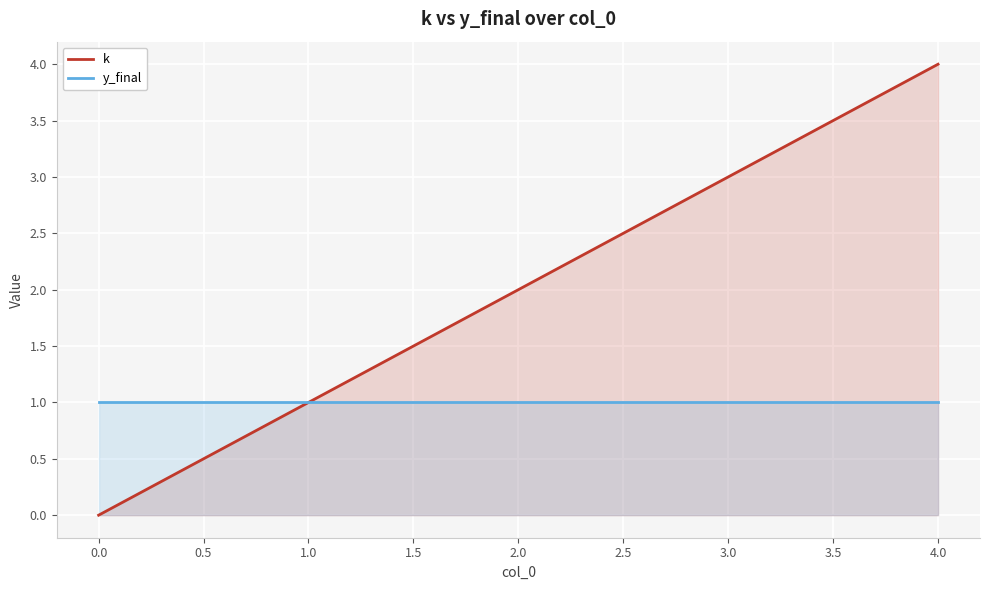

What is the maximum value shown in the chart?

4